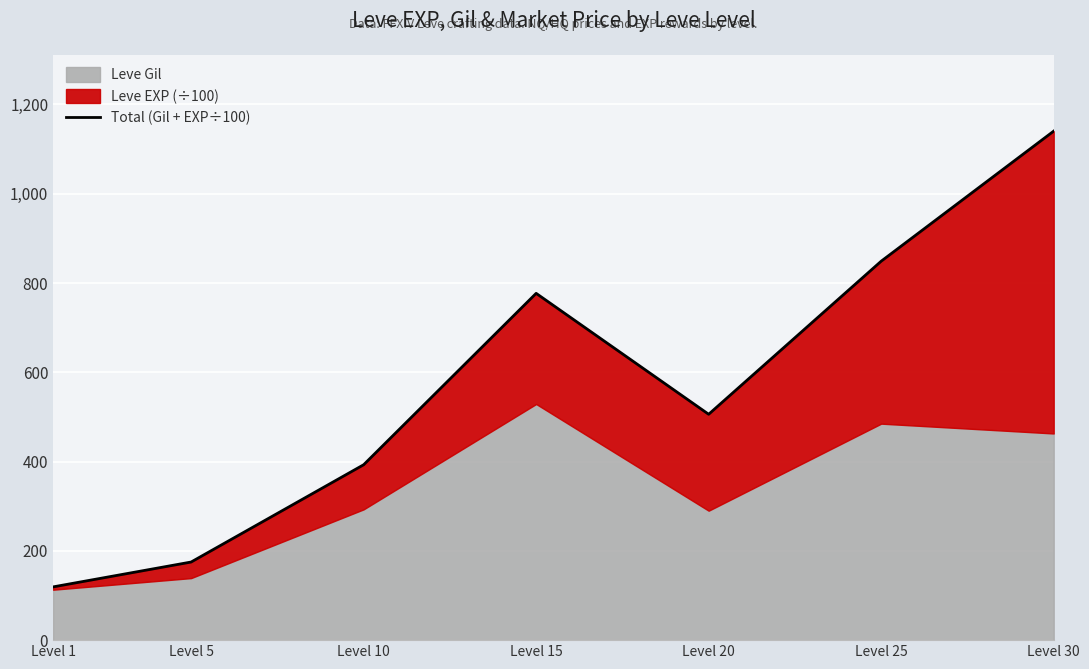

At which category does the chart reach its peak across all series?

Level 30